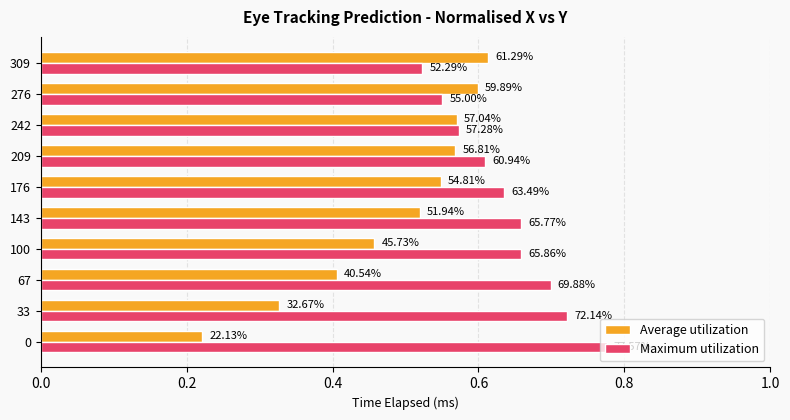

What are all the series names shown in the legend?

Average utilization, Maximum utilization